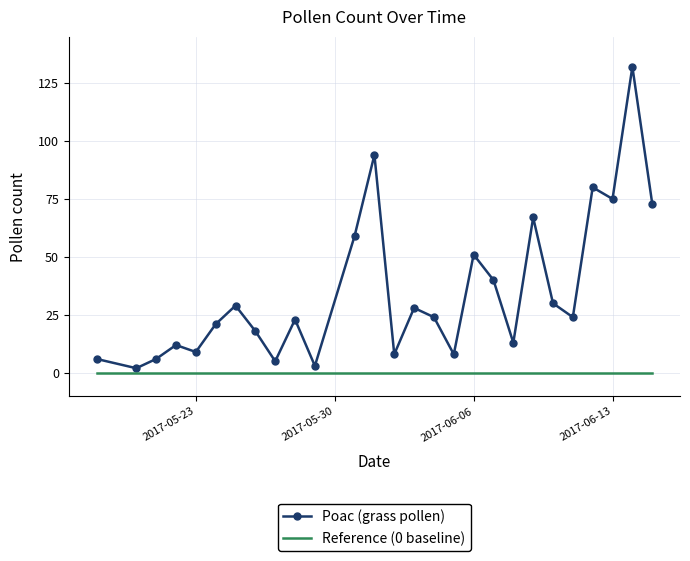

What is the greatest value displayed?

132